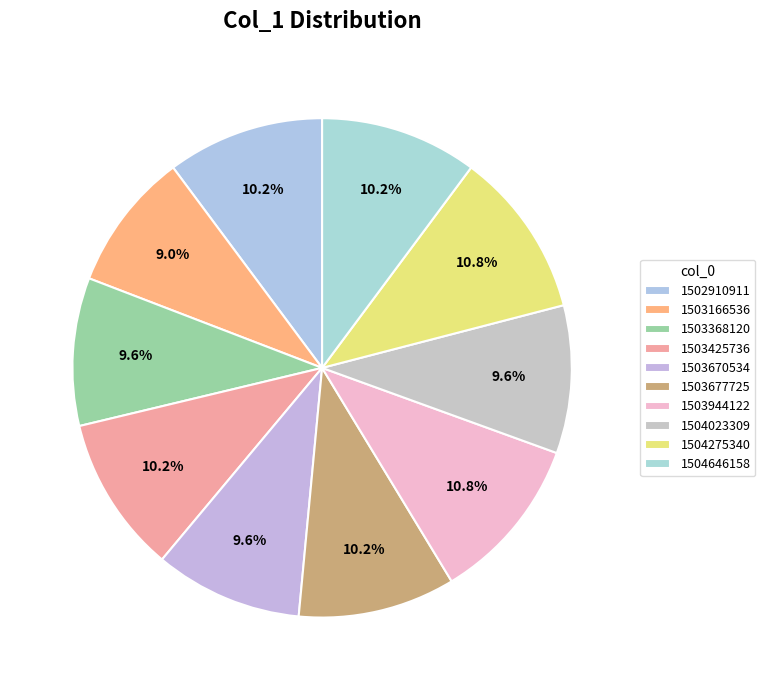

To the nearest percent, what is the difference between the largest and smallest slice percentages?

2%